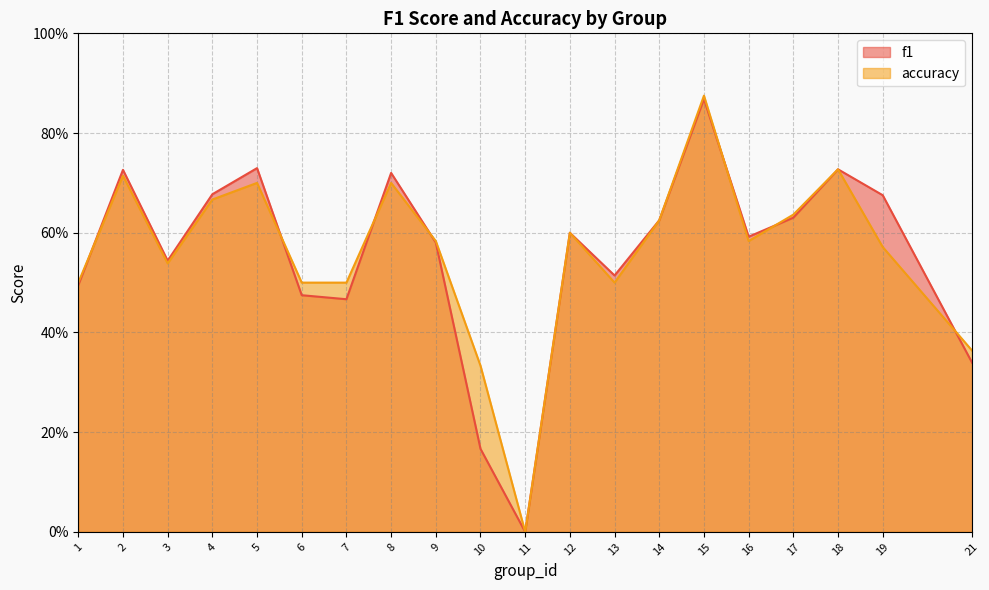

What is the value of the accuracy point at the 16th from the left?

0.6